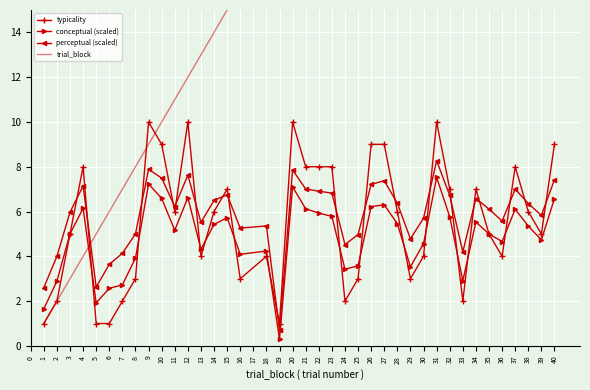

Which category has the lowest value in the conceptual (scaled) series?

19